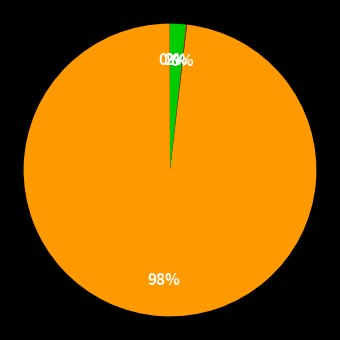

To the nearest percent, what is the difference between the largest and smallest slice percentages?

98%